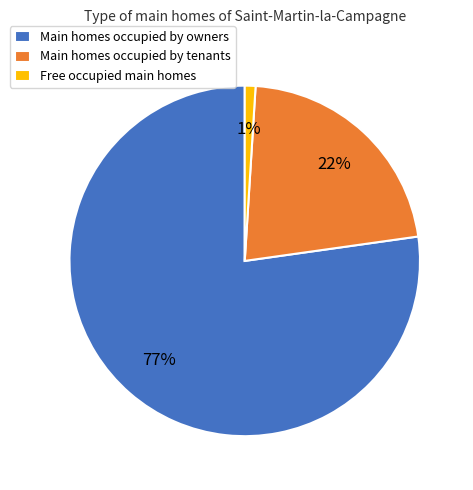

What percentage is the Free occupied main homes slice, to the nearest percent?

1%